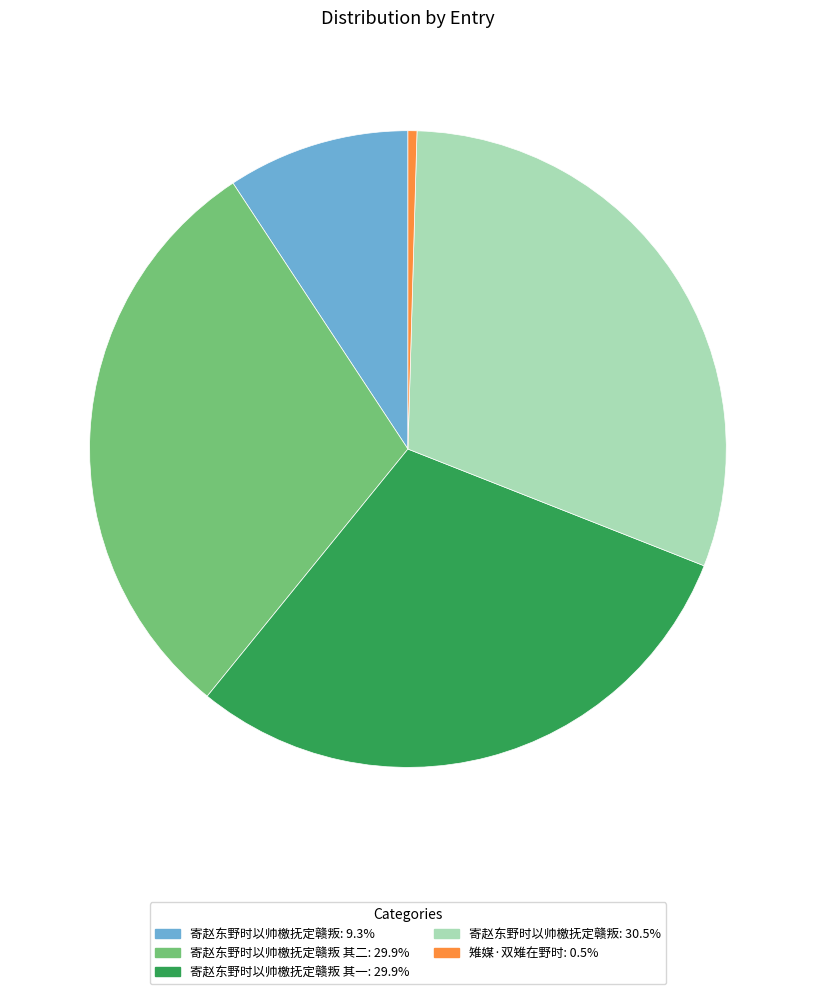

Is there any slice that represents more than half of the pie?

No